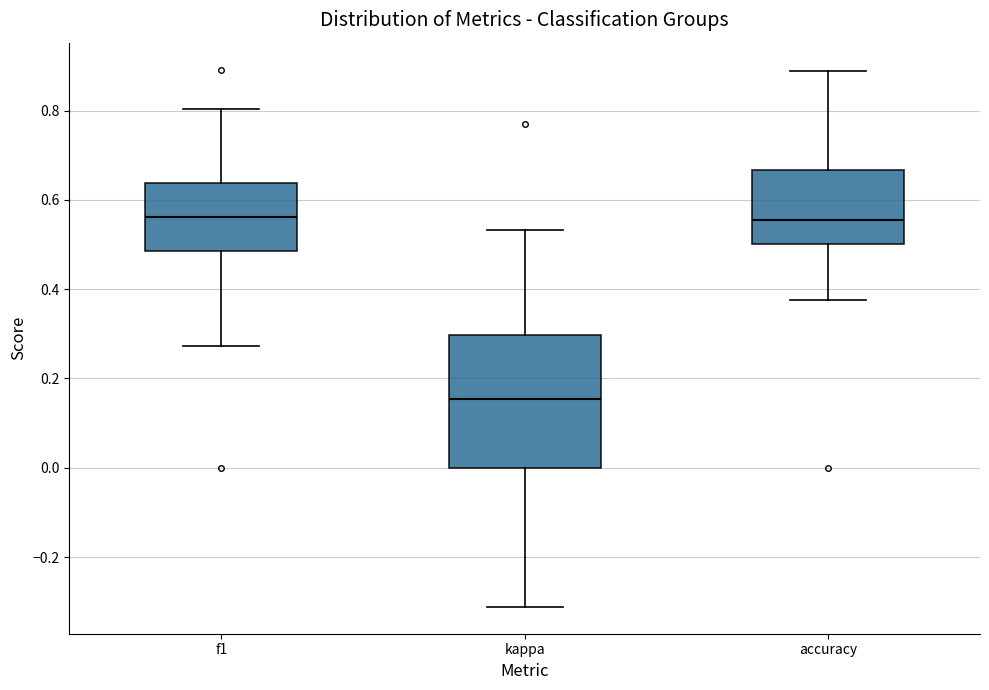

Reading left to right, transcribe this box plot: for each box, give where its median line is, the range the box spans, and where its two whiskers end, as read against the y-axis. The values are not printed on the chart, so give them approximately, as read against the axis.

f1: median 0.56, box 0.48 to 0.64, whiskers 0.28 to 0.80
kappa: median 0.16, box 0.00 to 0.30, whiskers -0.32 to 0.54
accuracy: median 0.56, box 0.50 to 0.66, whiskers 0.38 to 0.88